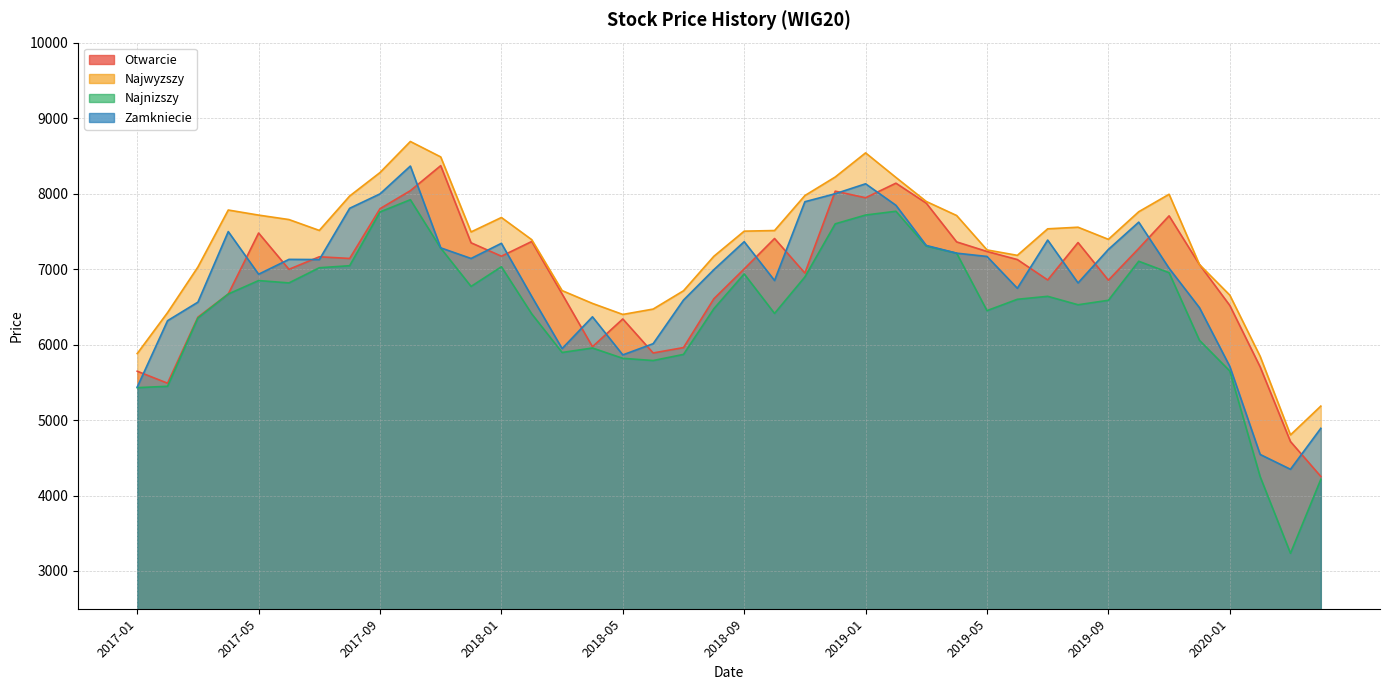

What is the minimum value for Najnizszy?

3234.8